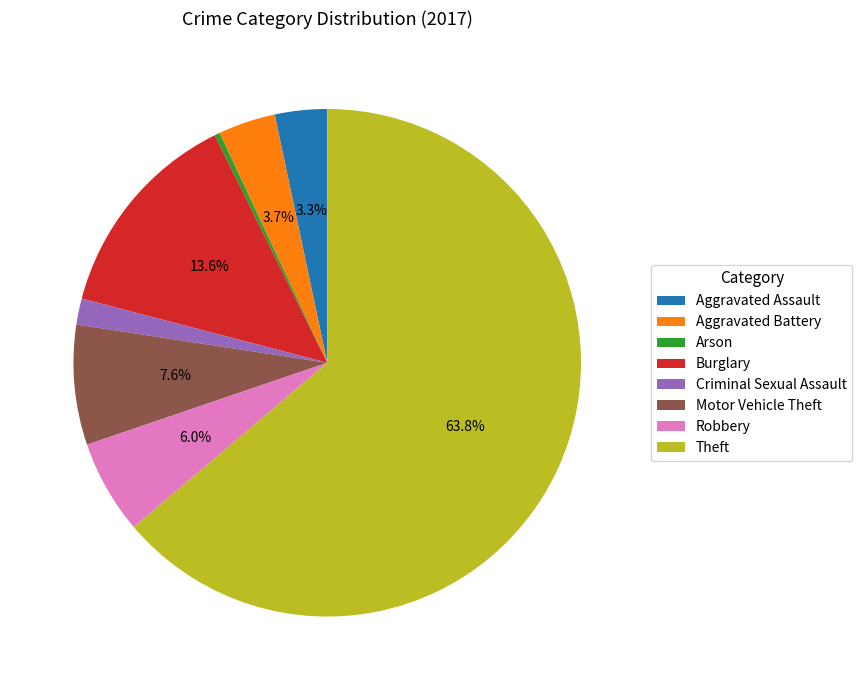

What is the ratio of the value at Burglary to the value at Aggravated Battery?

3.7